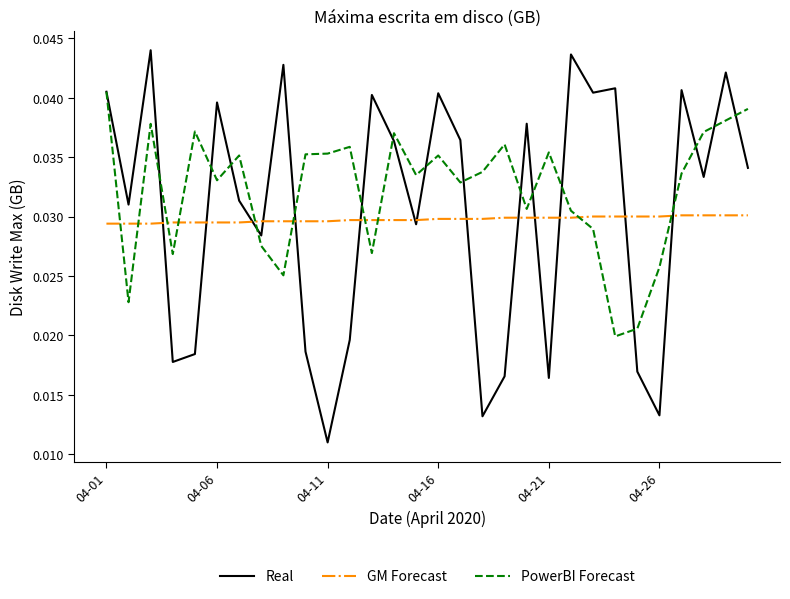

True or false: GM Forecast and PowerBI Forecast cross at least once.

True